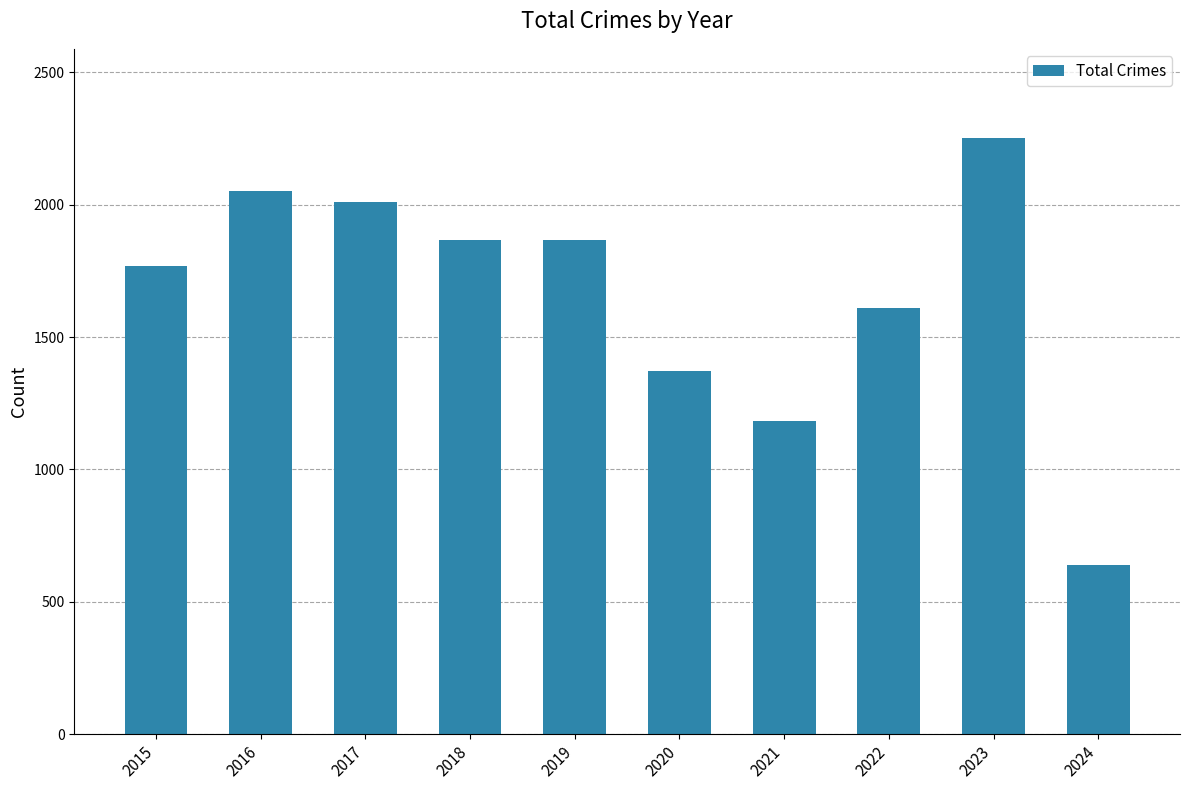

What is the change in value from 2017 to 2022?

-403